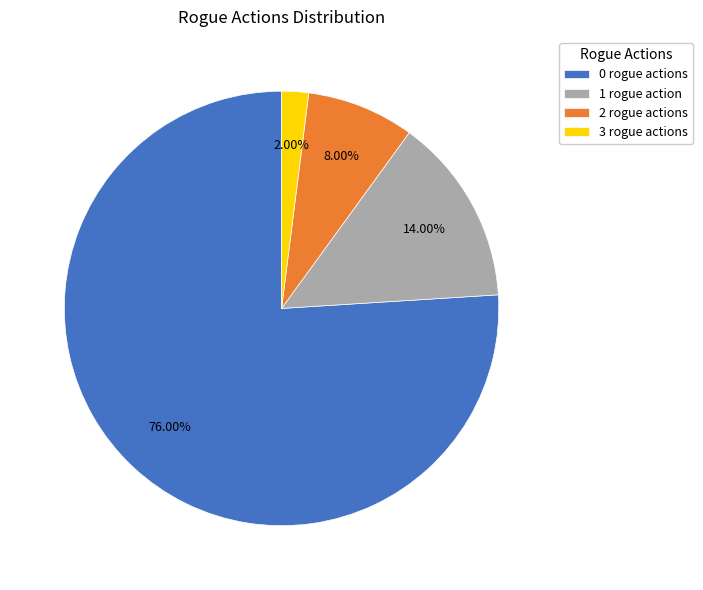

Which has a higher value, 0 rogue actions or 2 rogue actions?

0 rogue actions